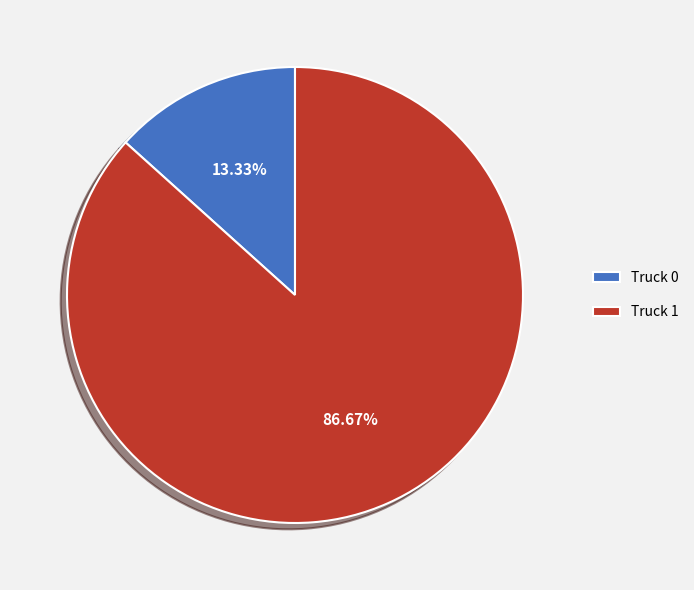

What is the ratio of the value at Truck 0 to the value at Truck 1?

0.2